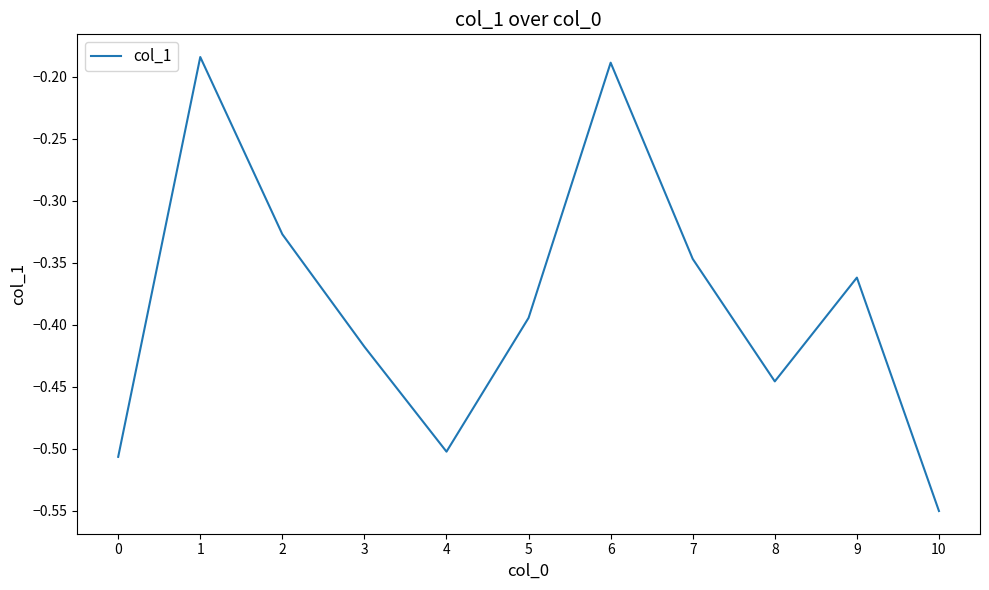

List the labels in order of value, smallest first.

10, 0, 4, 8, 3, 5, 9, 7, 2, 6, 1